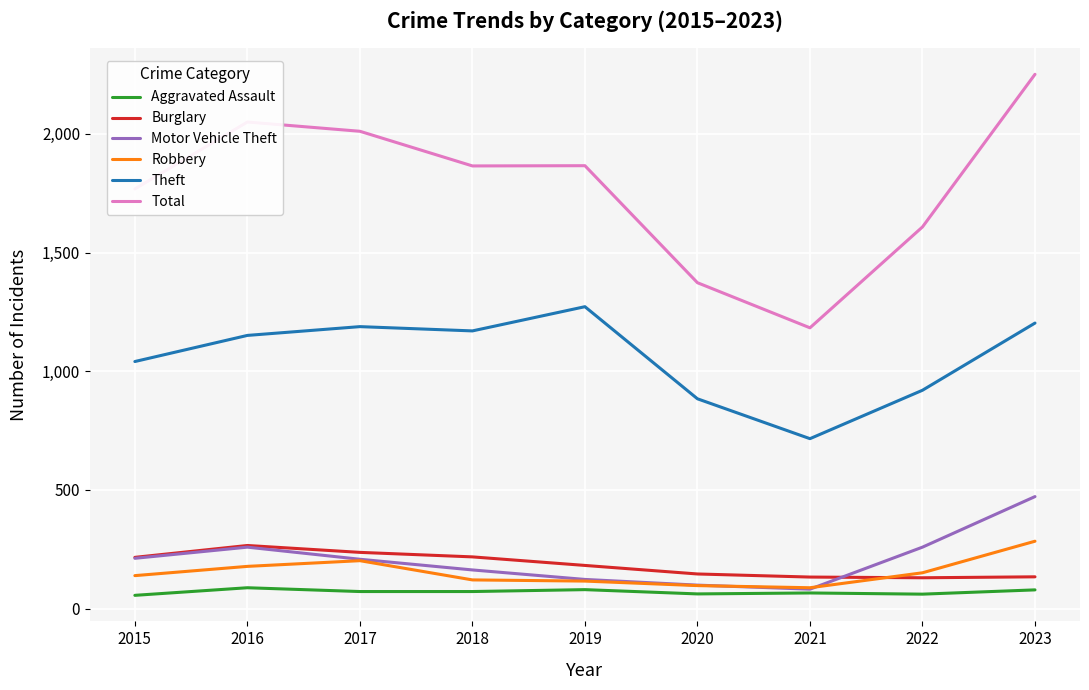

Which series has the largest range (max minus min)?

Total